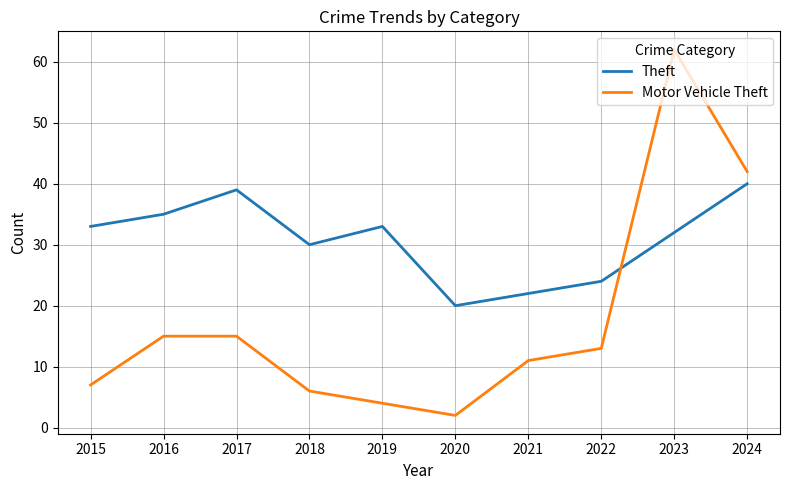

Where do Motor Vehicle Theft and Theft first cross each other?

2022 and 2023